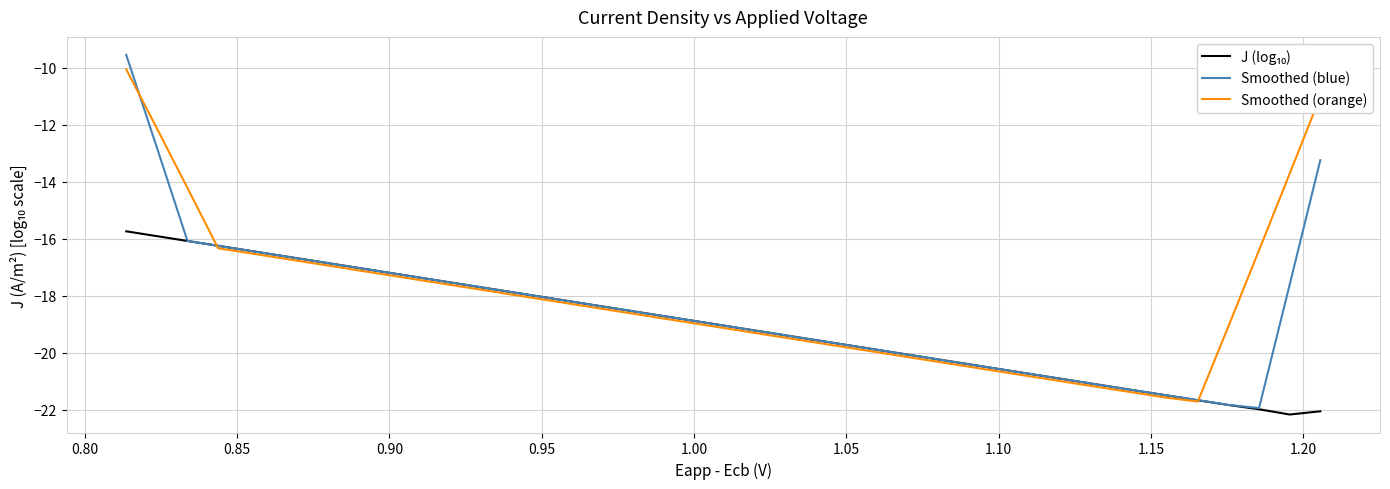

True or false: Smoothed (orange) and Smoothed (blue) intersect in this chart.

True